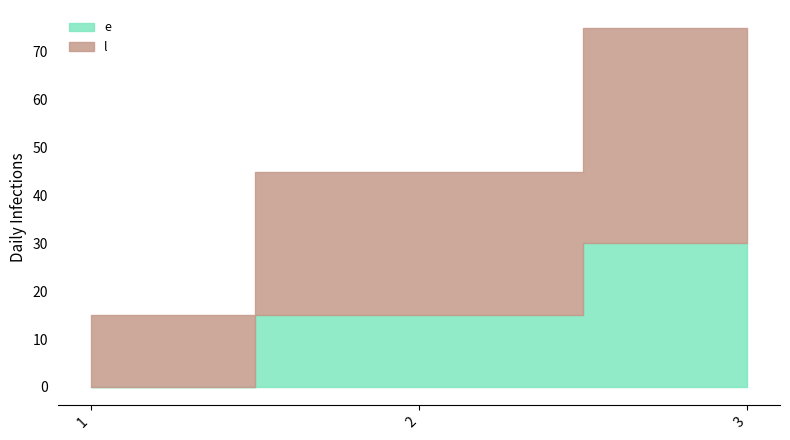

What is the difference between the second highest and minimum values in the e series?

15